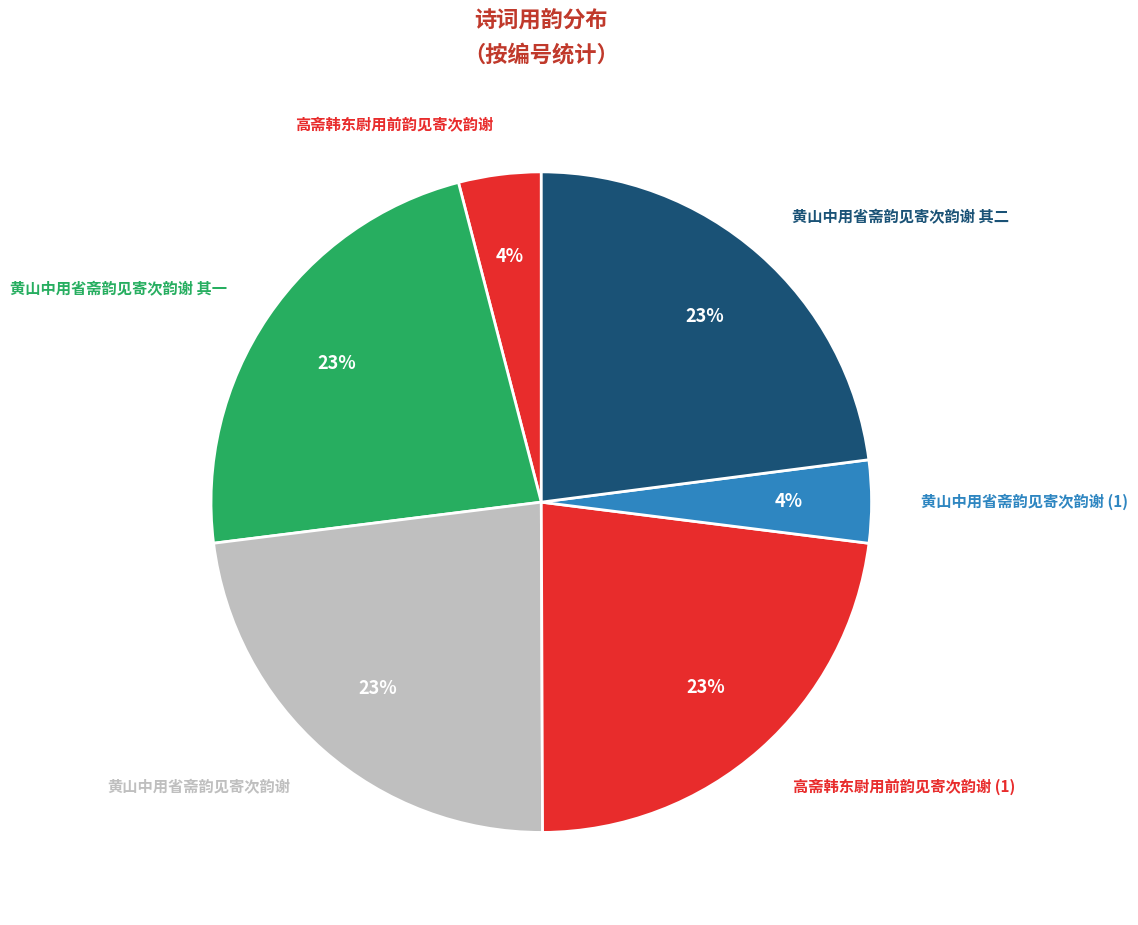

Is there any slice that represents more than half of the pie?

No